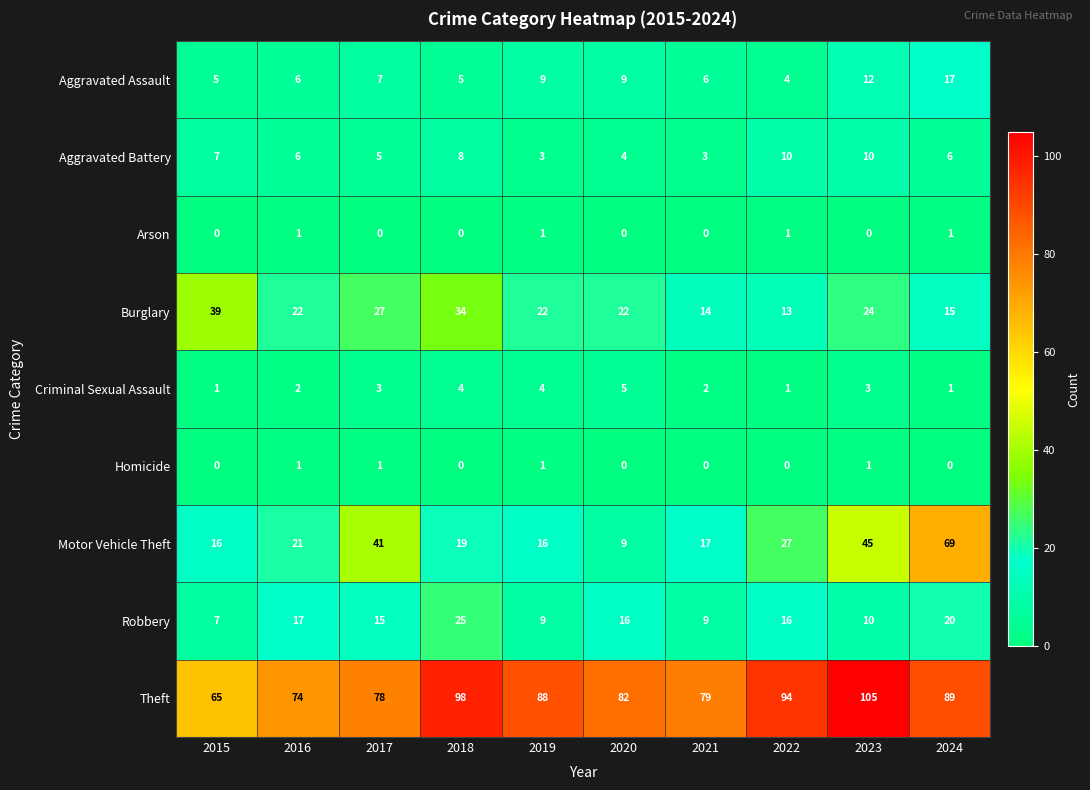

At which category is the sum across all series the highest?

2024